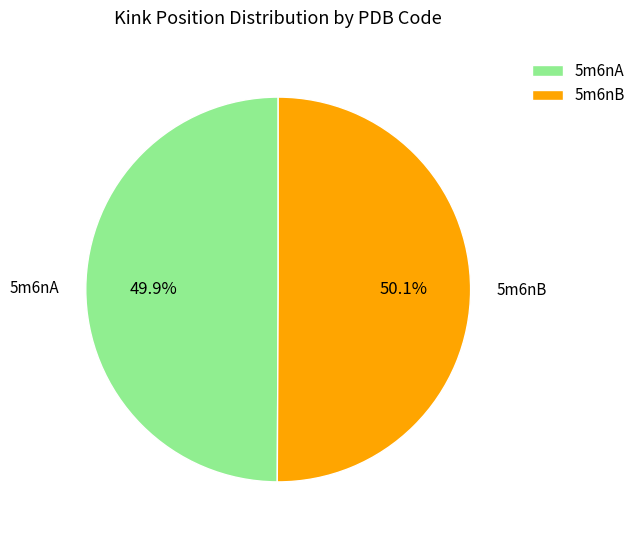

How many slices are in this pie chart?

2